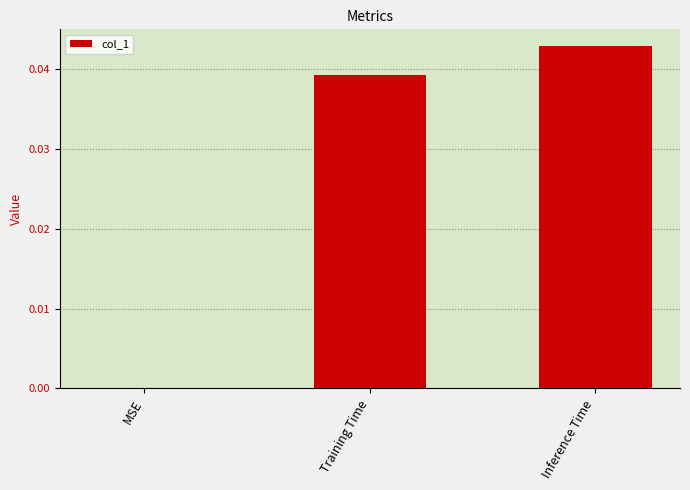

The chart shows a value of 0.0 at Training Time. True or false?

True